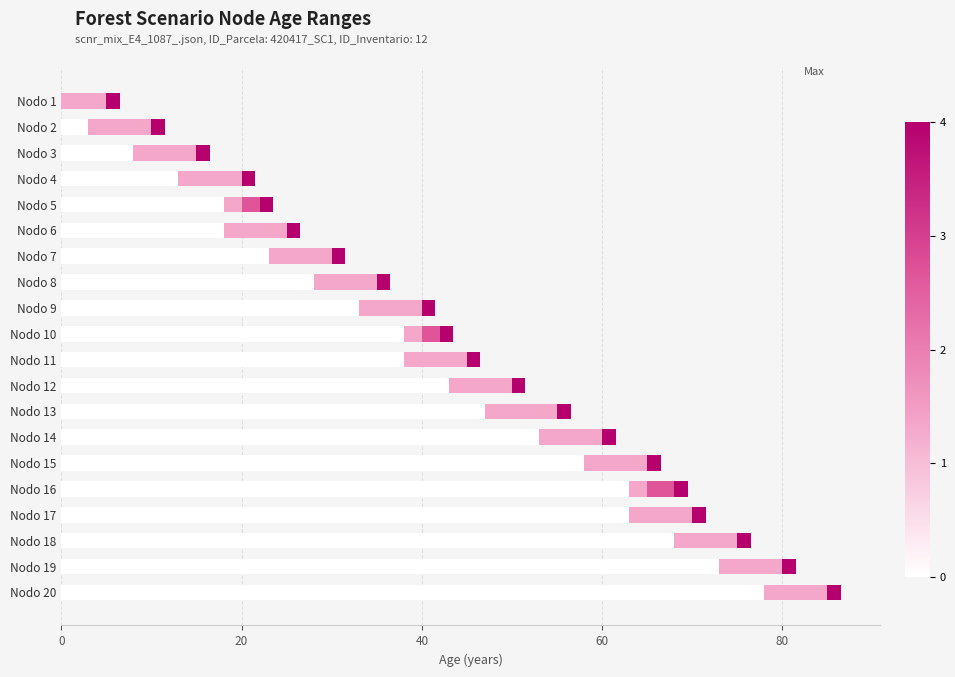

The Max accent series shows 0.2 at 60. True or false?

False